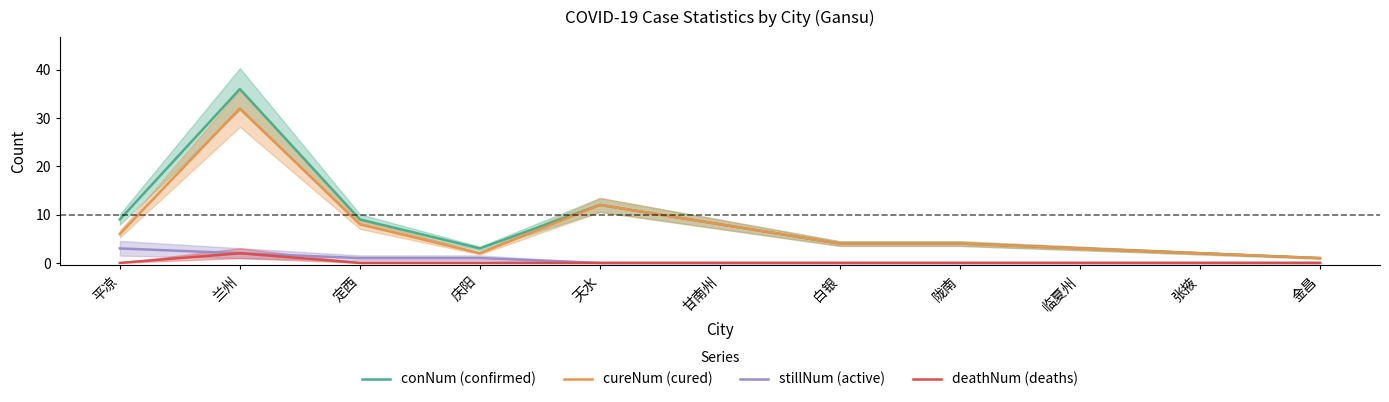

Between 平凉 and 天水, which is larger?

天水